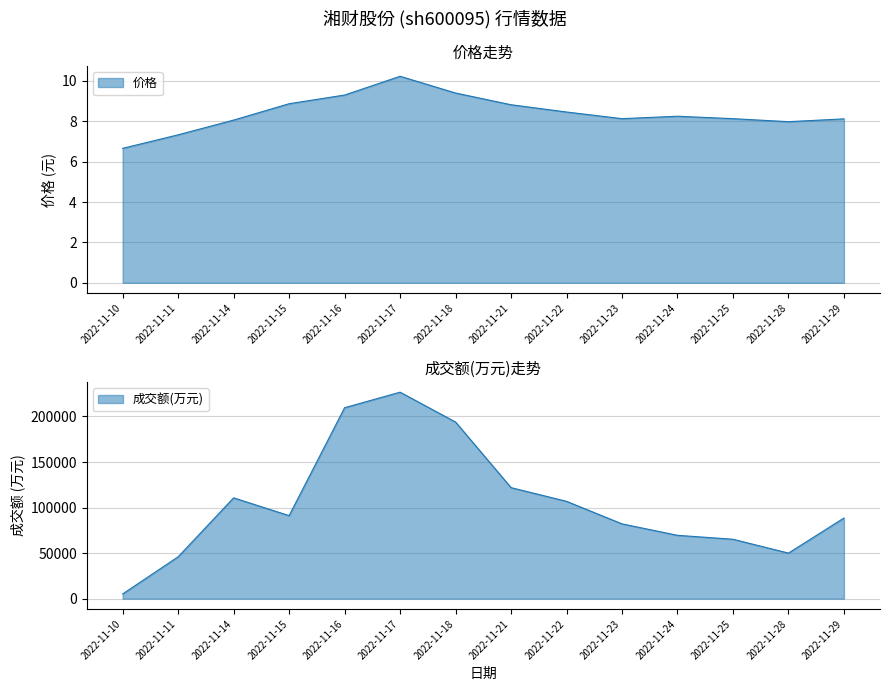

How many categories are shown in the chart?

14